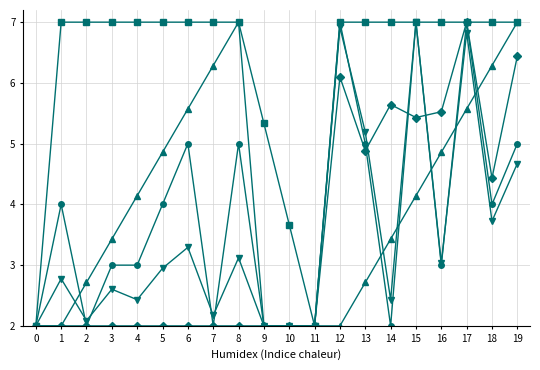

At which category is the sum across all series the highest?

17